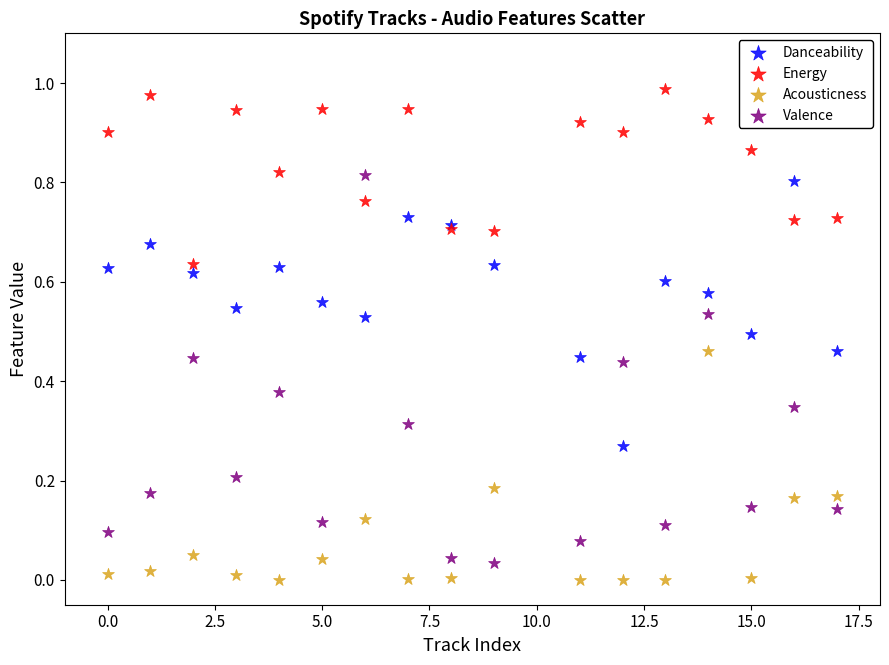

What is the X range (max minus min) for the scatter plot?

17.0